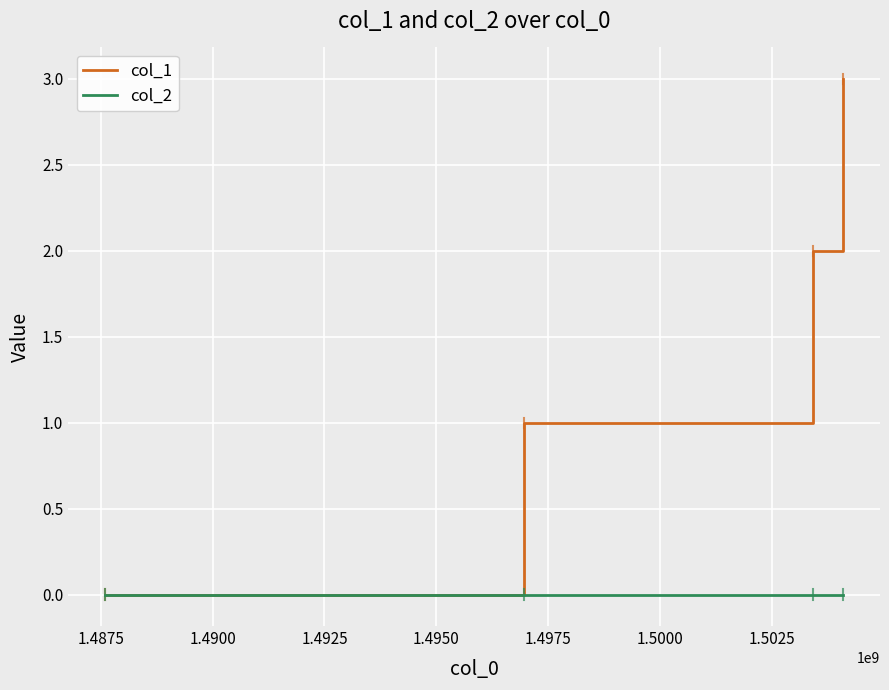

What are all the series names shown in the legend?

col_1, col_2